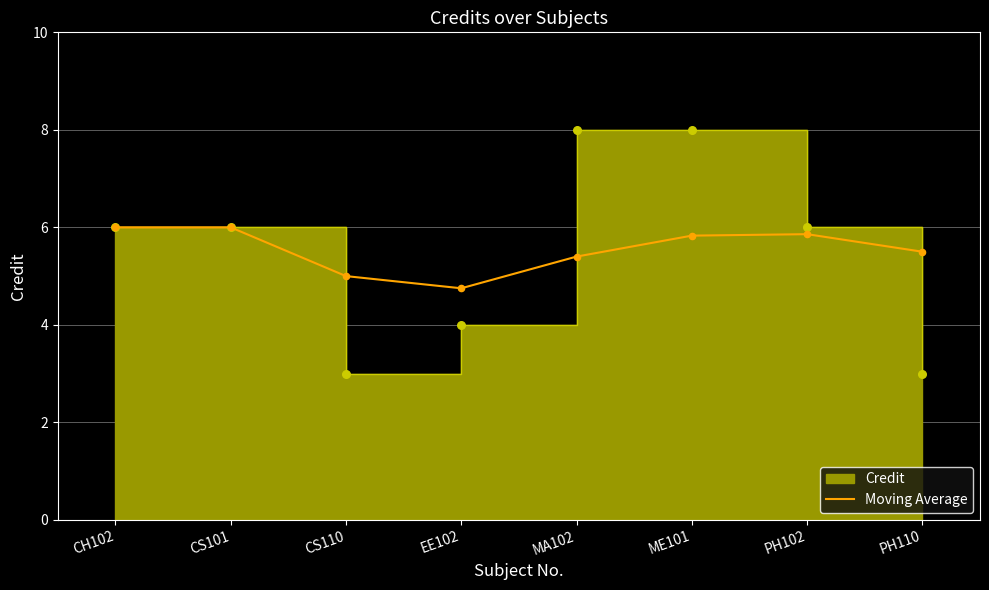

What is the change in value from CS110 to EE102?

-0.2